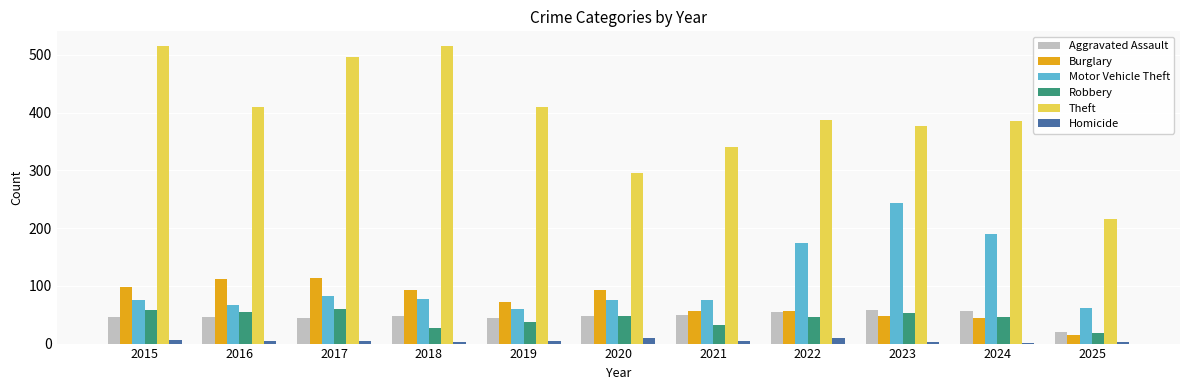

What is the maximum value shown in the chart?

515